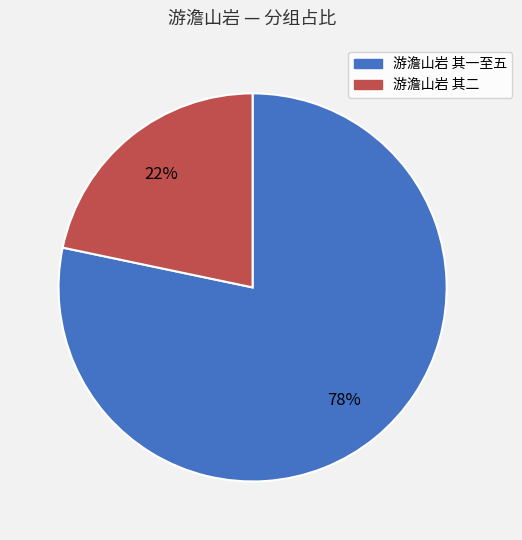

To the nearest percent, what is the average slice percentage?

50%